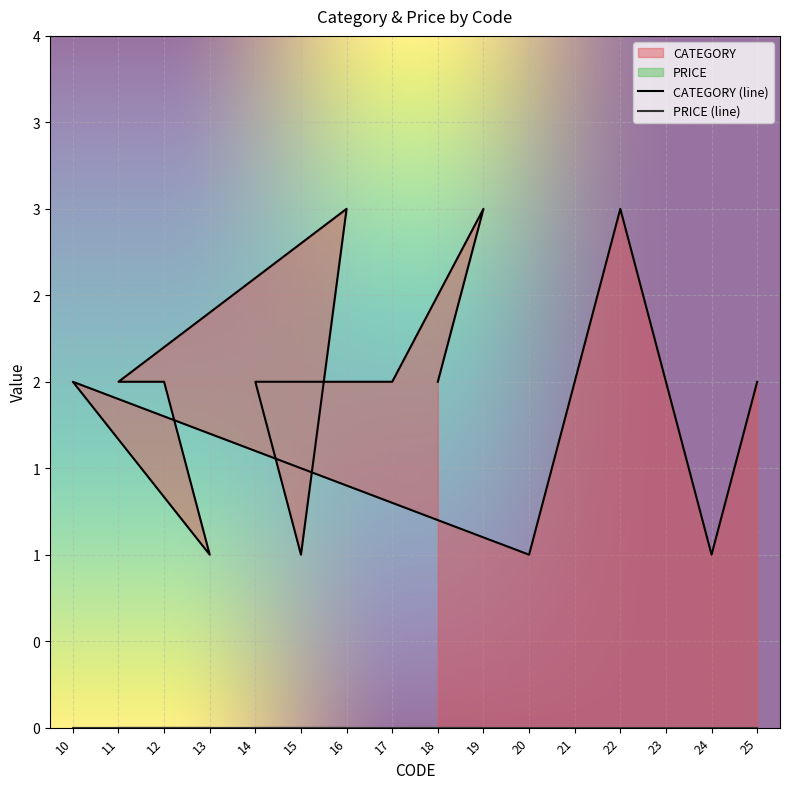

At which category does the chart reach its minimum across all series?

15